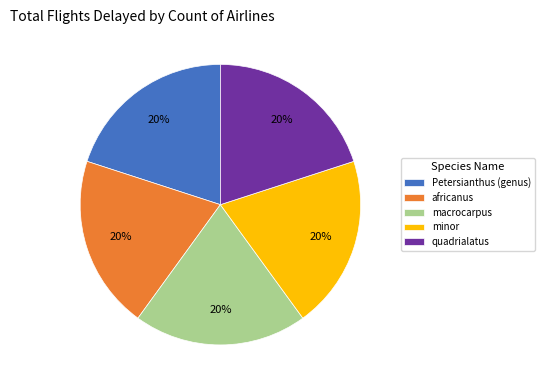

Approximately how many times larger is the value at quadrialatus compared to minor?

1.0